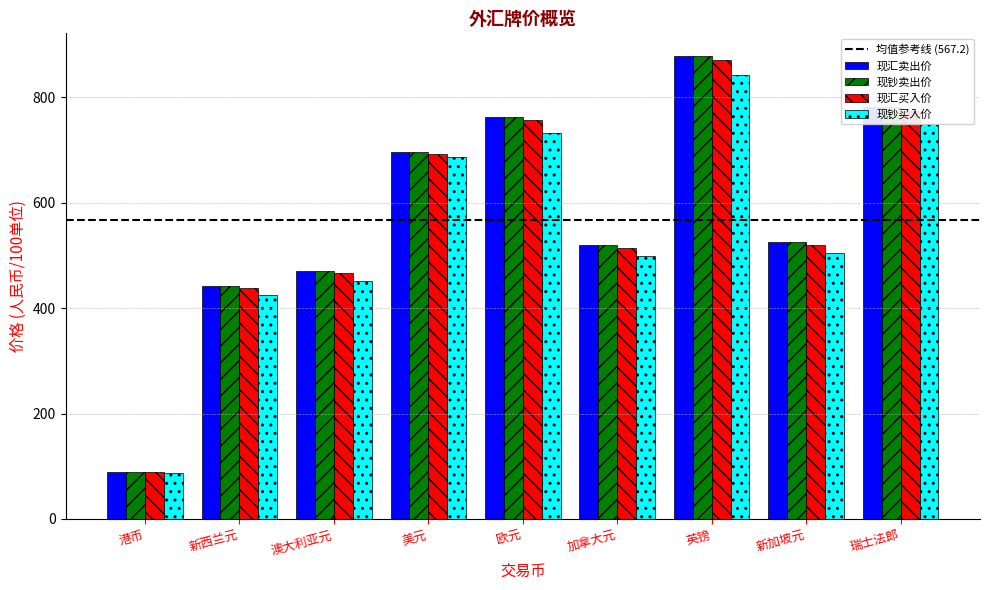

True or false: 现钞买入价 has a value of 780.9 at 加拿大元.

False